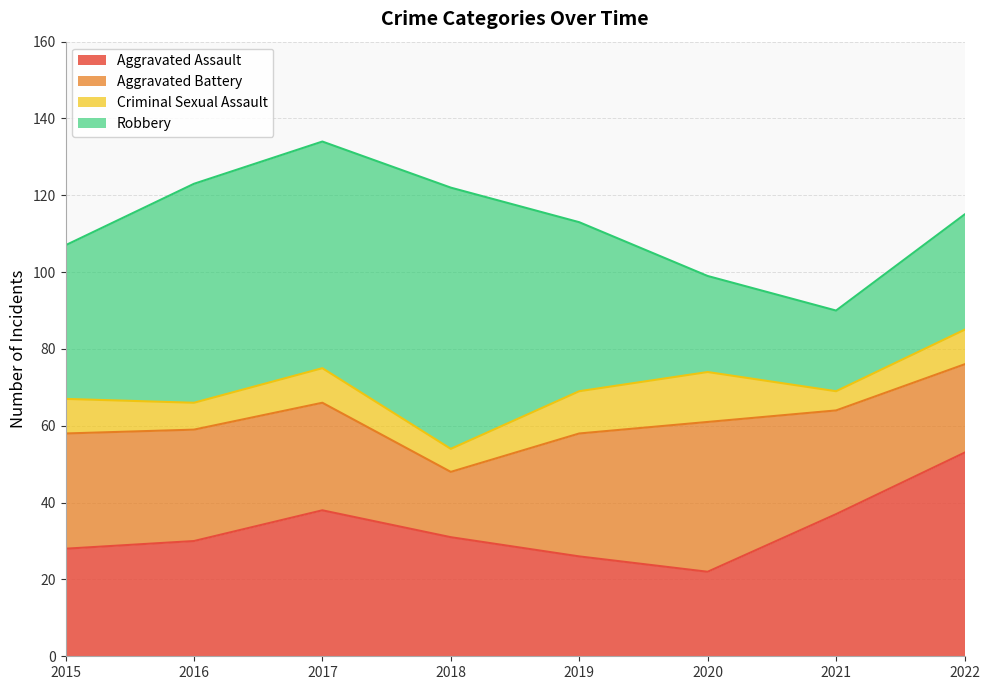

Which series has the largest range (max minus min)?

Robbery